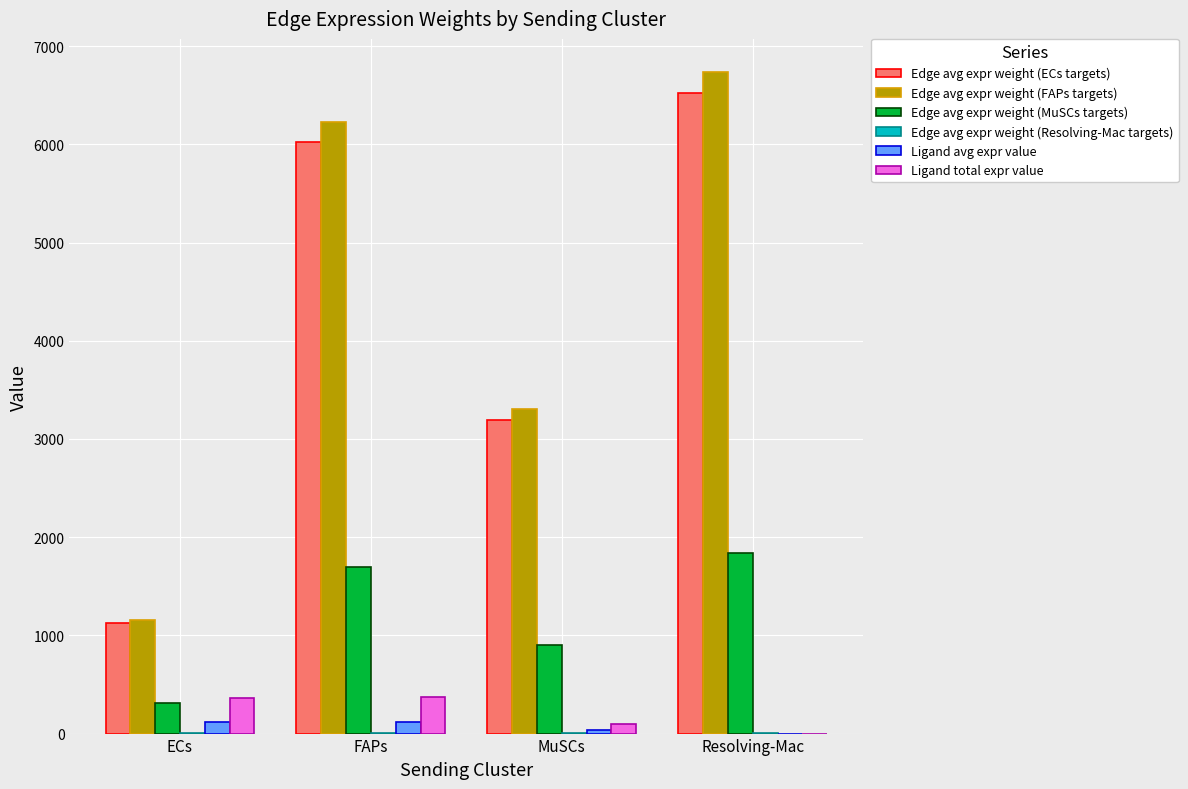

What is the approximate value of Ligand total expr value at FAPs?

369.1